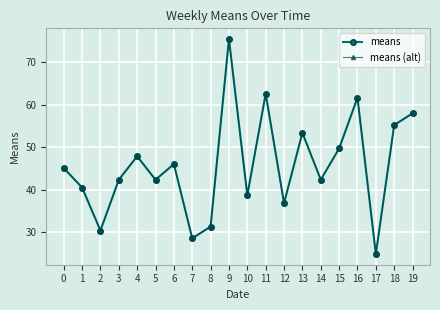

True or false: means (alt) has more than 1 points higher than both neighbors.

True